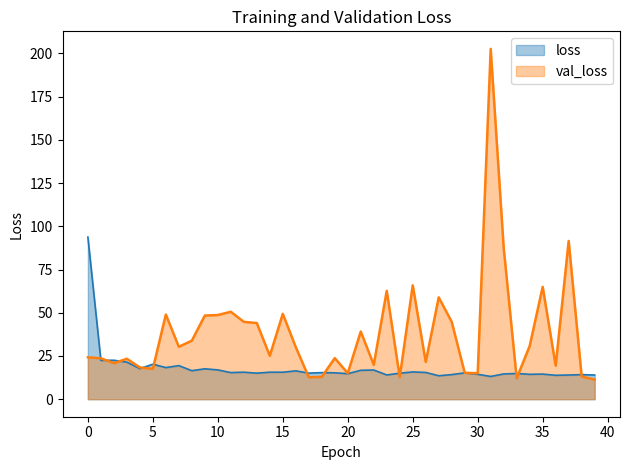

Is the value of loss at 33 greater than the value of val_loss at 13?

No